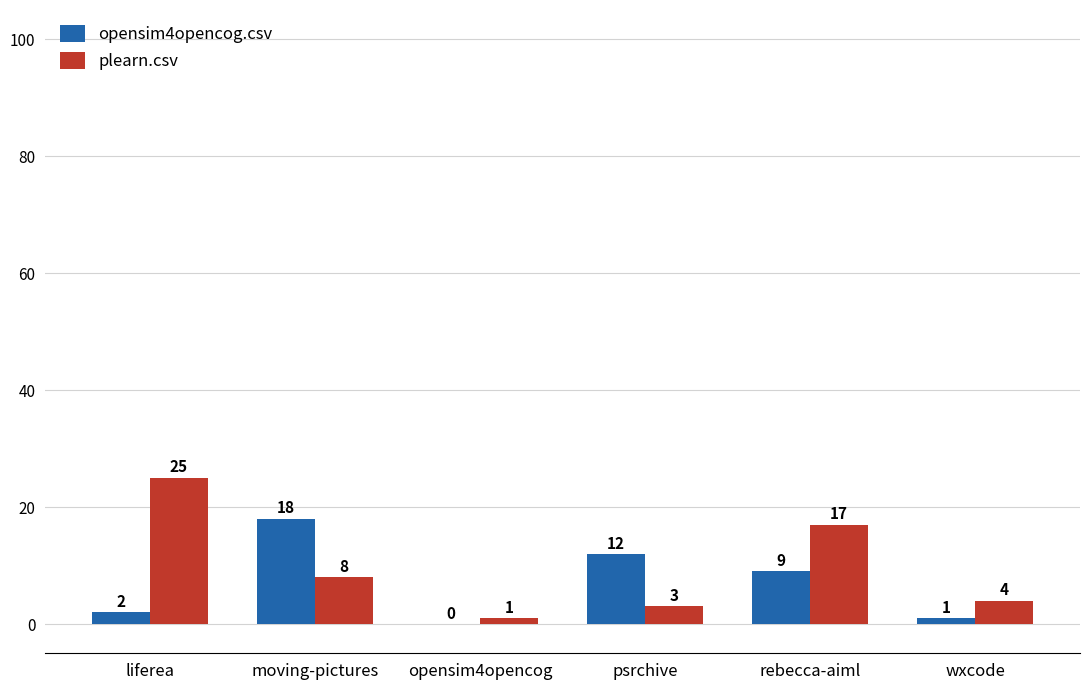

How many series are shown in this chart?

2